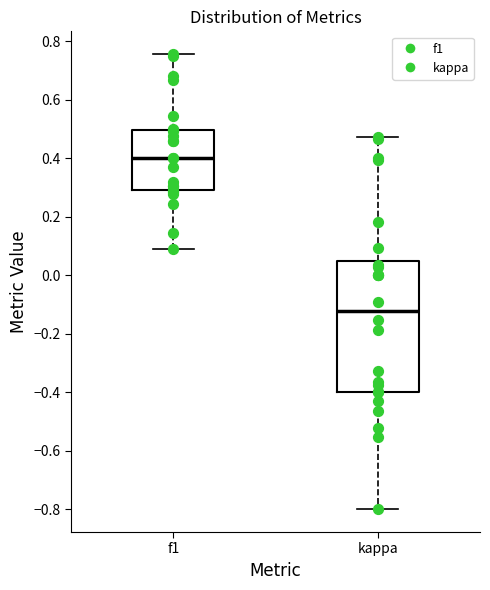

Reading left to right, transcribe this box plot: for each box, give where its median line is, the range the box spans, and where its two whiskers end, as read against the y-axis. The values are not printed on the chart, so give them approximately, as read against the axis.

f1: median 0.40, box 0.30 to 0.50, whiskers 0.10 to 0.76
kappa: median -0.12, box -0.40 to 0.04, whiskers -0.80 to 0.48